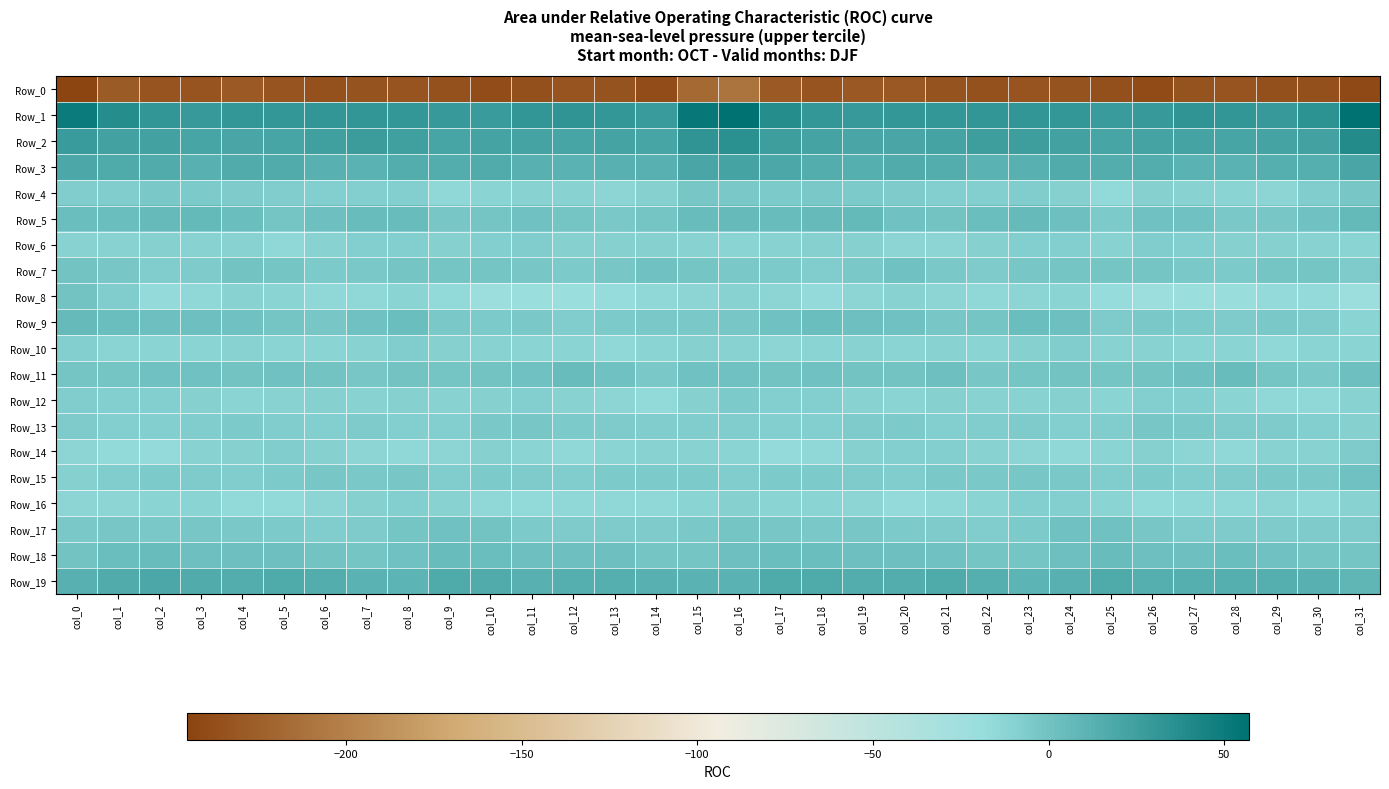

Which series has the largest total across all categories?

Row_1